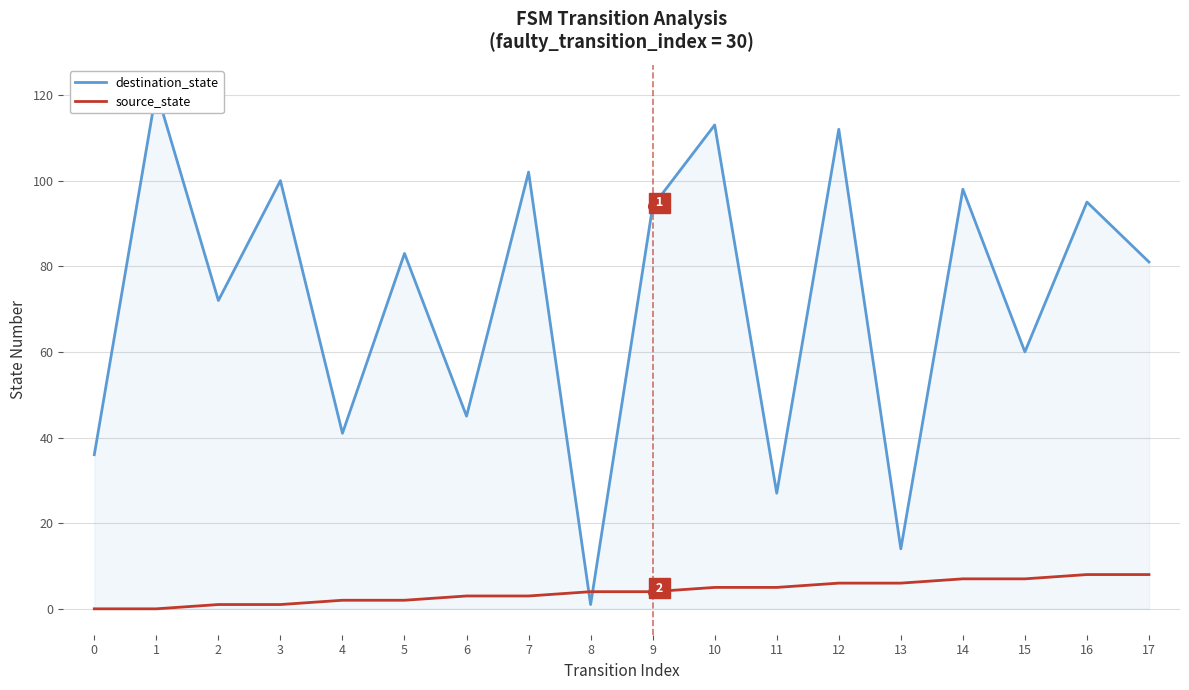

The value of source_state at 3 is 1. True or false?

True